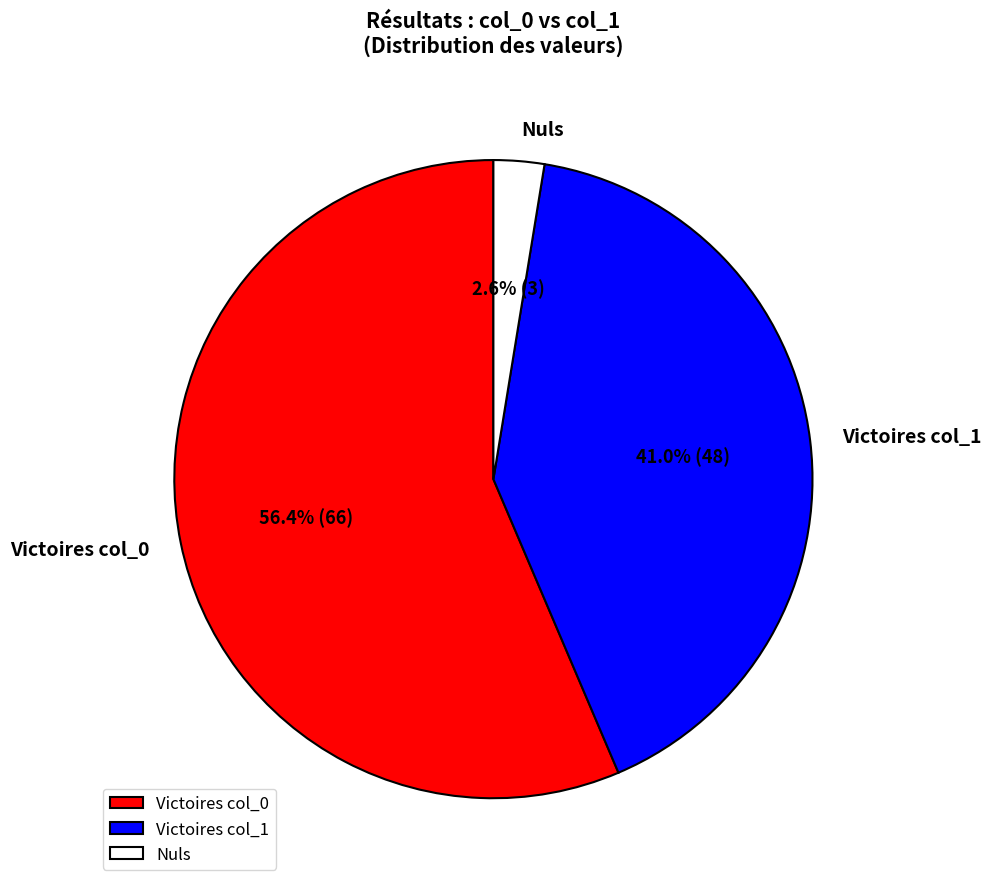

Which slice is the largest?

Victoires col_0